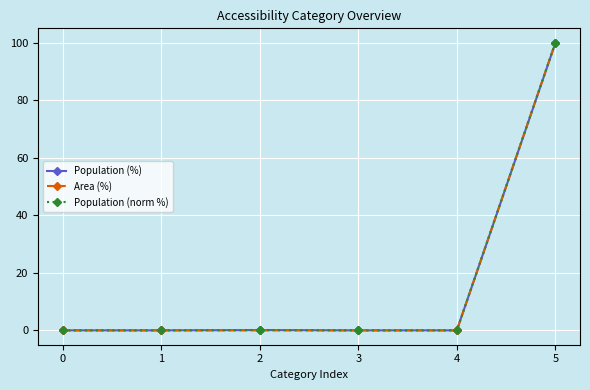

What is the sum of all Population (%) values?

100.0